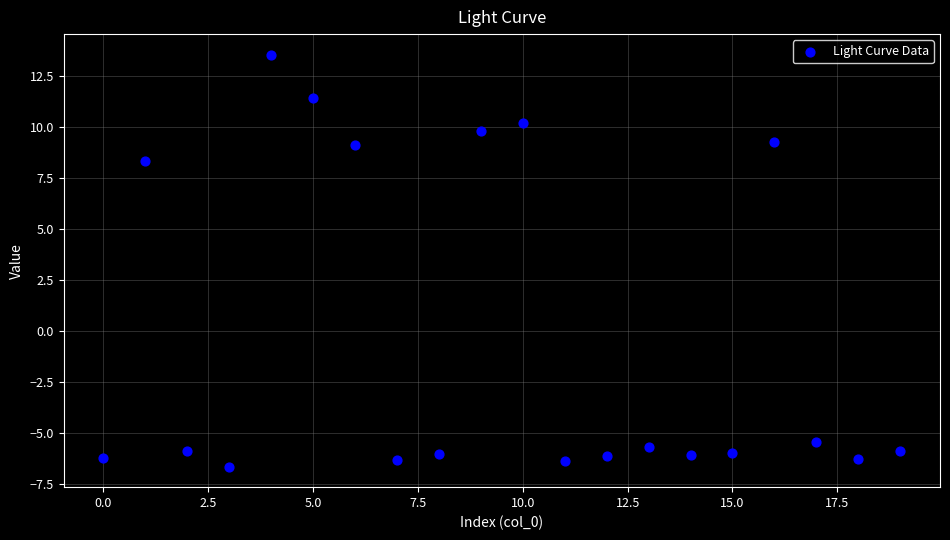

What Y value in the scatter plot is closest to 3?

8.4